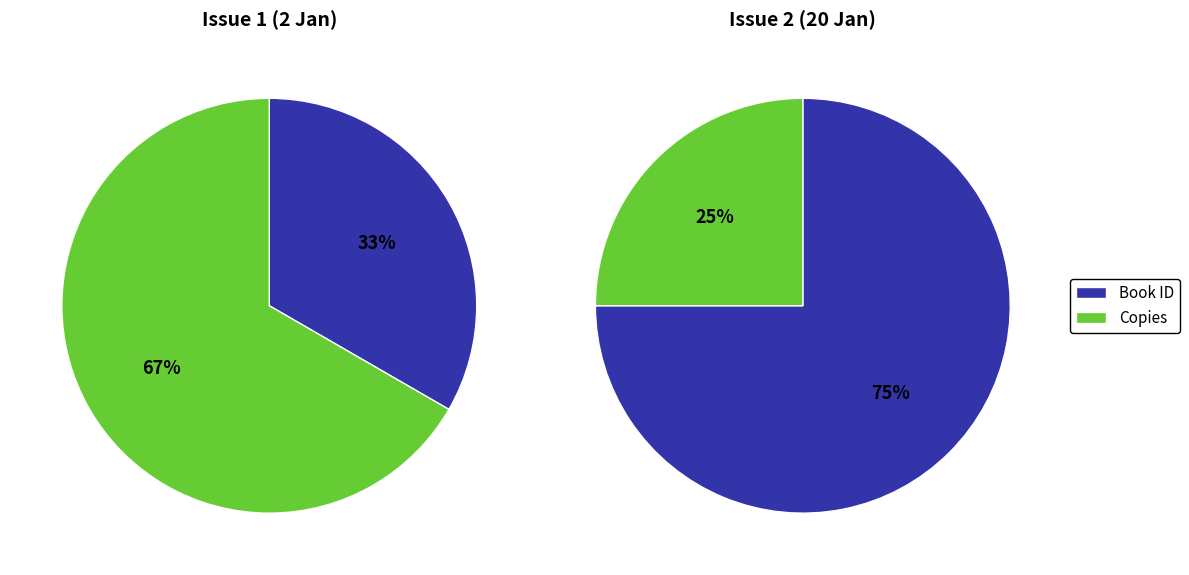

Is it true that Issue ID 1 is 25% of the pie?

True